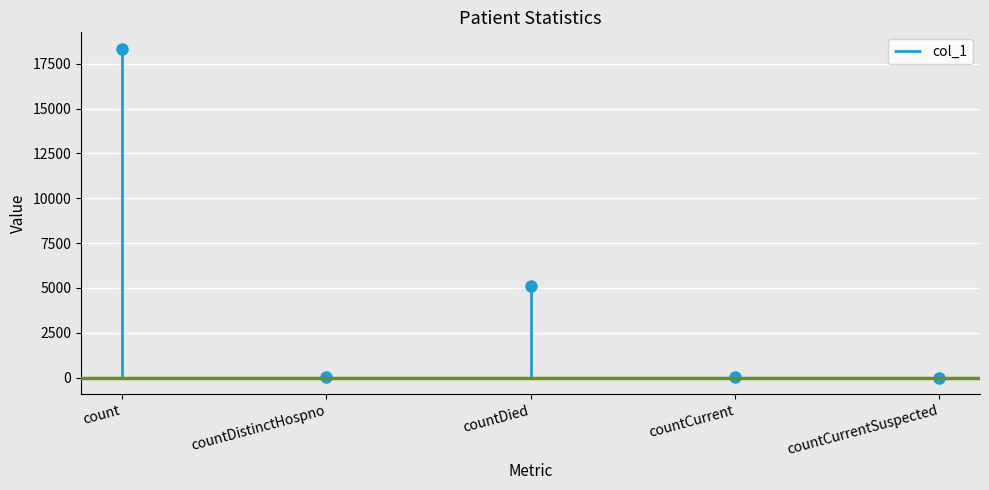

How many data points does each series have?

5